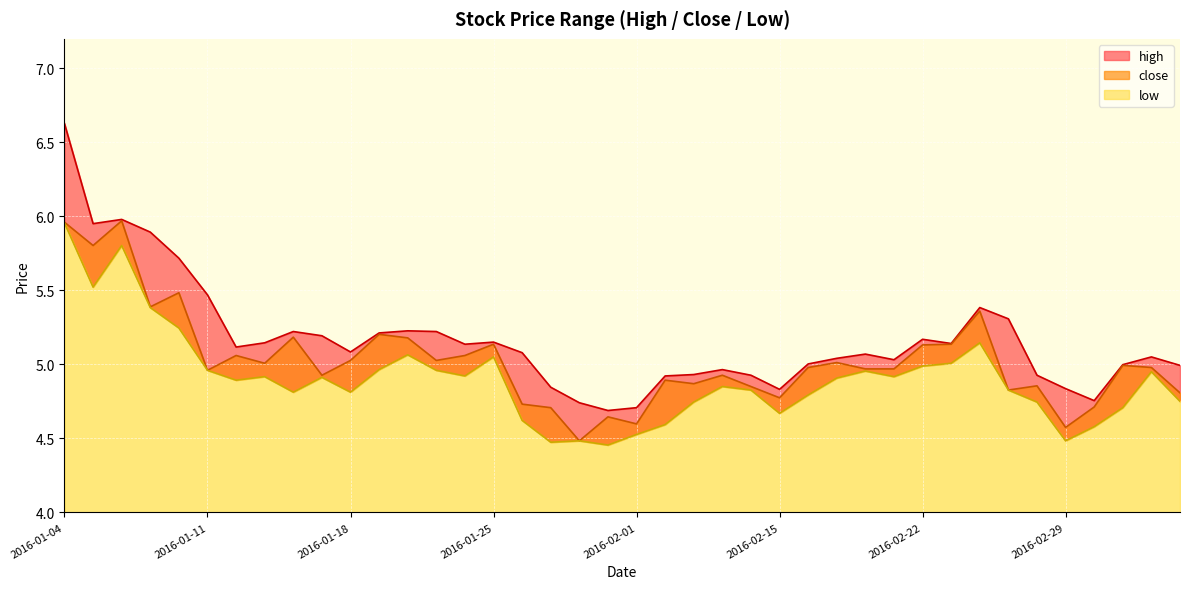

Is it true that close equals 7.5 at 2016-03-01?

False